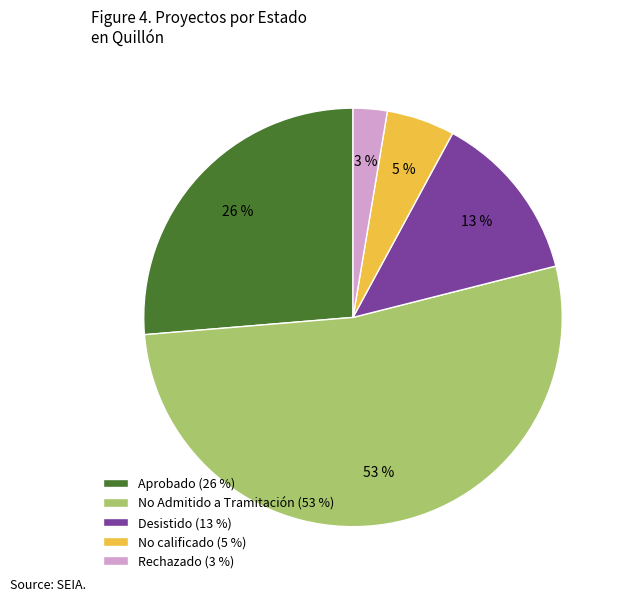

How many segments does this pie chart have?

5